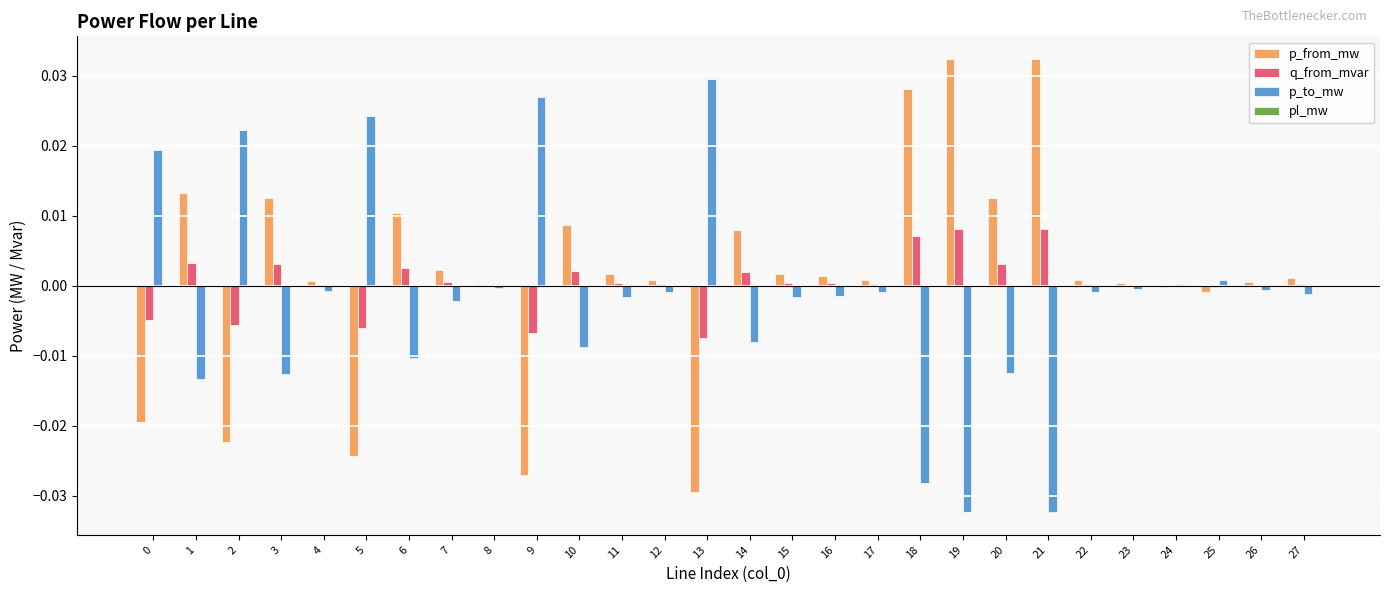

Is it true that p_from_mw equals 0.0 at 15?

True